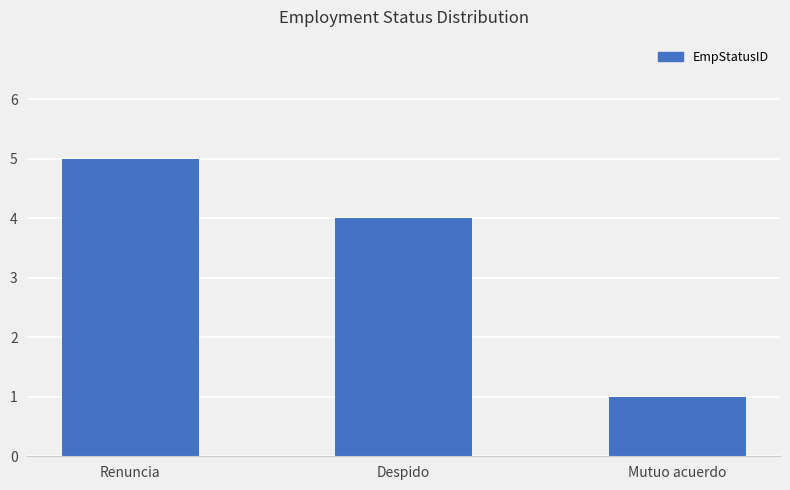

What is the approximate value at Mutuo acuerdo?

1